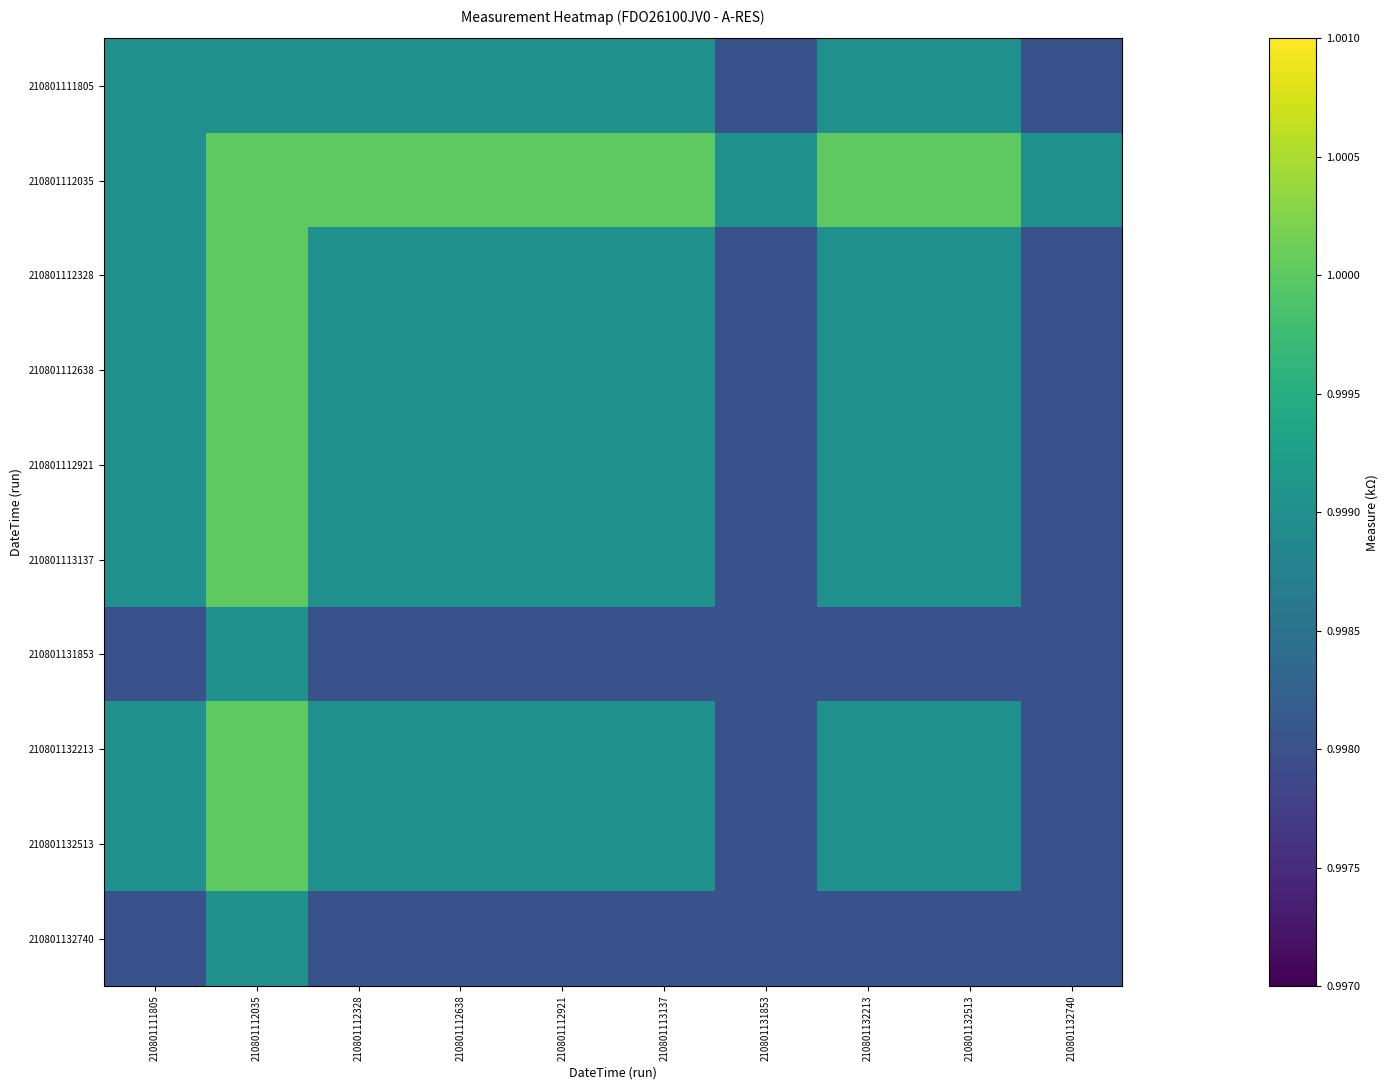

Reading left to right, list all the values displayed in this chart.

210801111805: 210801111805=1.0	210801112035=1.0	210801112328=1.0	210801112638=1.0	210801112921=1.0	210801113137=1.0	210801131853=1.0	210801132213=1.0	210801132513=1.0	210801132740=1.0
210801112035: 210801111805=1.0	210801112035=1.0	210801112328=1.0	210801112638=1.0	210801112921=1.0	210801113137=1.0	210801131853=1.0	210801132213=1.0	210801132513=1.0	210801132740=1.0
210801112328: 210801111805=1.0	210801112035=1.0	210801112328=1.0	210801112638=1.0	210801112921=1.0	210801113137=1.0	210801131853=1.0	210801132213=1.0	210801132513=1.0	210801132740=1.0
210801112638: 210801111805=1.0	210801112035=1.0	210801112328=1.0	210801112638=1.0	210801112921=1.0	210801113137=1.0	210801131853=1.0	210801132213=1.0	210801132513=1.0	210801132740=1.0
210801112921: 210801111805=1.0	210801112035=1.0	210801112328=1.0	210801112638=1.0	210801112921=1.0	210801113137=1.0	210801131853=1.0	210801132213=1.0	210801132513=1.0	210801132740=1.0
210801113137: 210801111805=1.0	210801112035=1.0	210801112328=1.0	210801112638=1.0	210801112921=1.0	210801113137=1.0	210801131853=1.0	210801132213=1.0	210801132513=1.0	210801132740=1.0
210801131853: 210801111805=1.0	210801112035=1.0	210801112328=1.0	210801112638=1.0	210801112921=1.0	210801113137=1.0	210801131853=1.0	210801132213=1.0	210801132513=1.0	210801132740=1.0
210801132213: 210801111805=1.0	210801112035=1.0	210801112328=1.0	210801112638=1.0	210801112921=1.0	210801113137=1.0	210801131853=1.0	210801132213=1.0	210801132513=1.0	210801132740=1.0
210801132513: 210801111805=1.0	210801112035=1.0	210801112328=1.0	210801112638=1.0	210801112921=1.0	210801113137=1.0	210801131853=1.0	210801132213=1.0	210801132513=1.0	210801132740=1.0
210801132740: 210801111805=1.0	210801112035=1.0	210801112328=1.0	210801112638=1.0	210801112921=1.0	210801113137=1.0	210801131853=1.0	210801132213=1.0	210801132513=1.0	210801132740=1.0